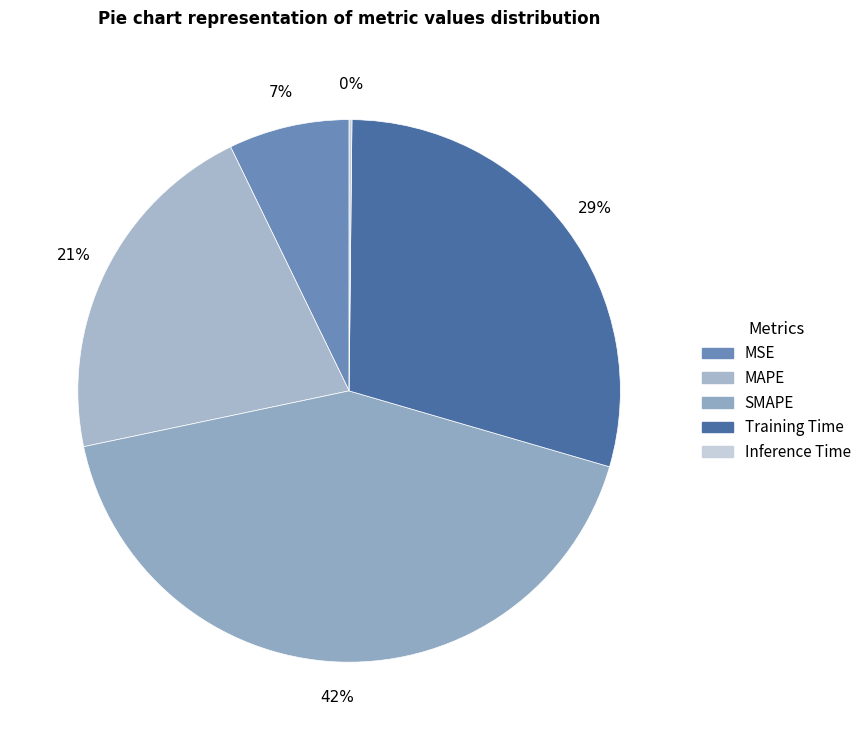

To the nearest percent, what is the combined percentage of Training Time and MSE?

37%